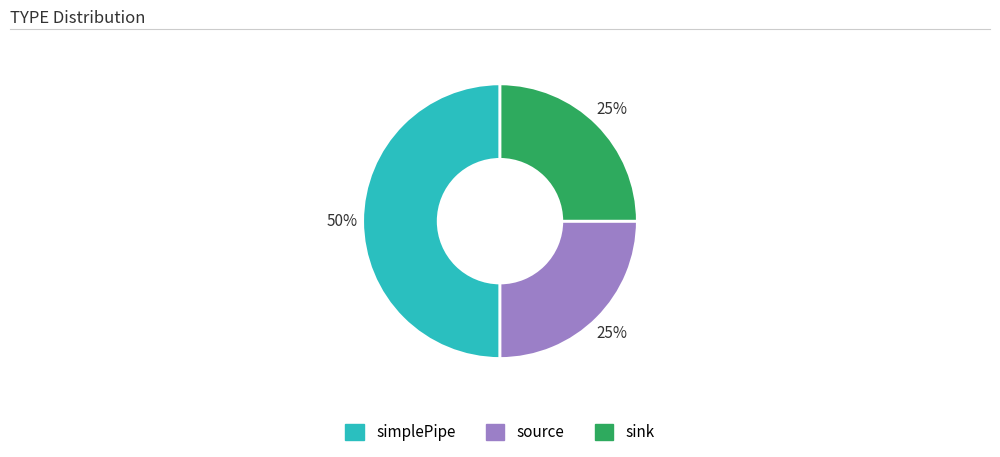

To the nearest percent, what is the average slice percentage?

33%